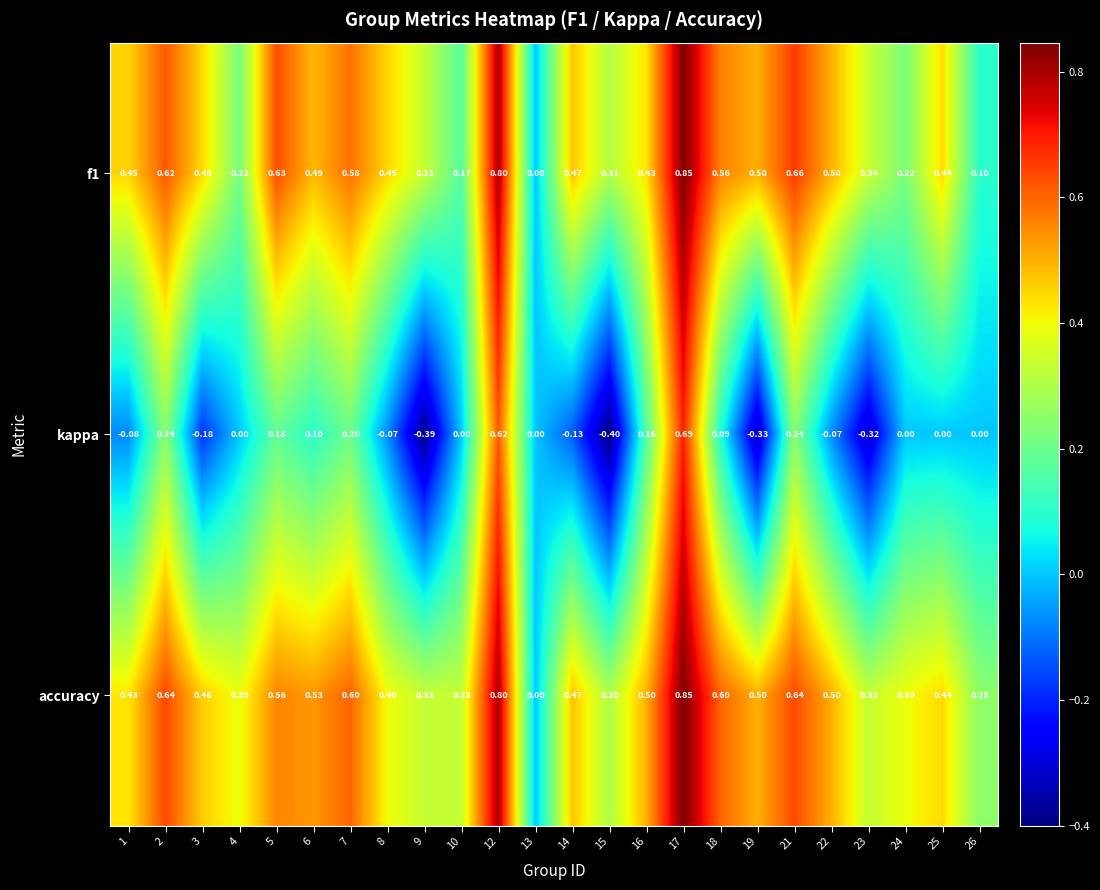

Is the value of f1 at 24 greater than the value of kappa at 5?

Yes